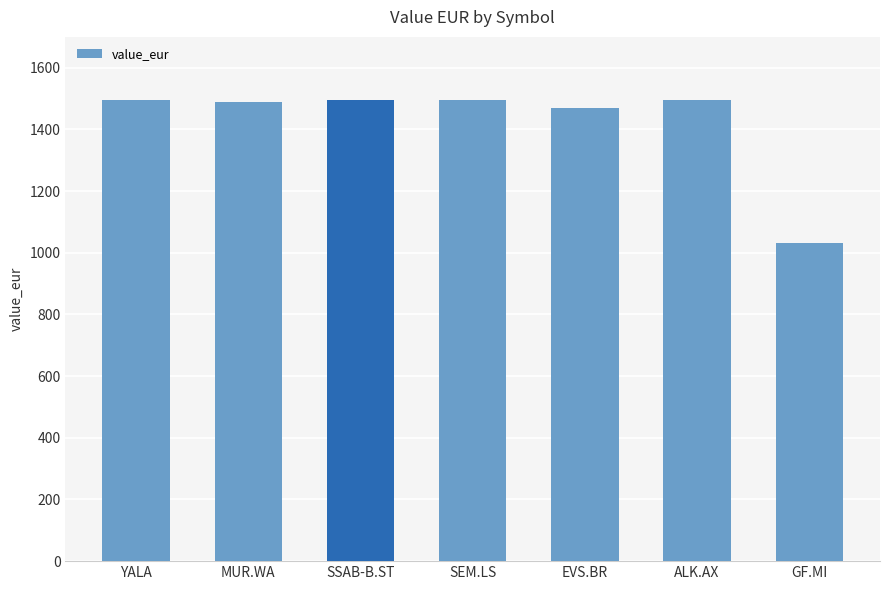

At which label does the data first exceed 1494?

YALA